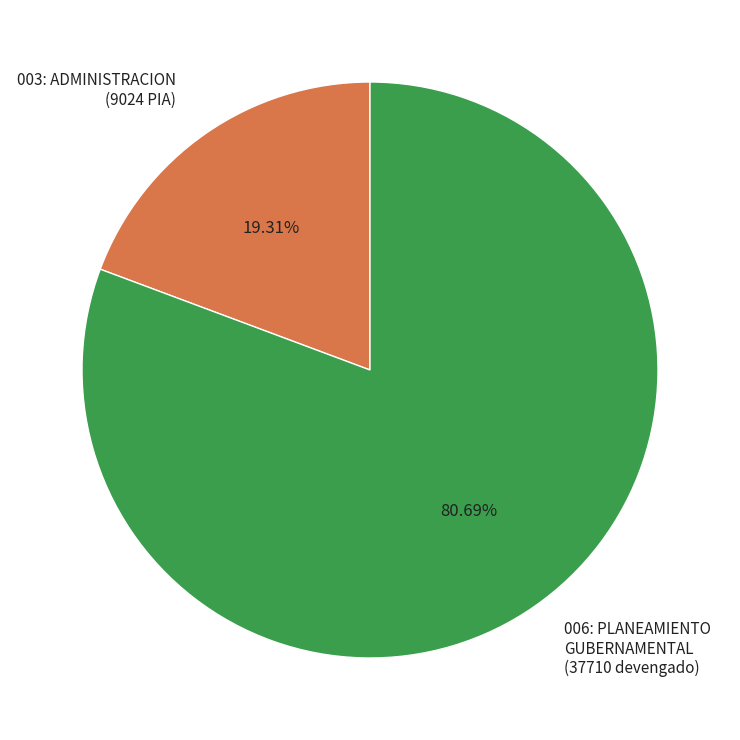

Does any single category account for the majority?

Yes